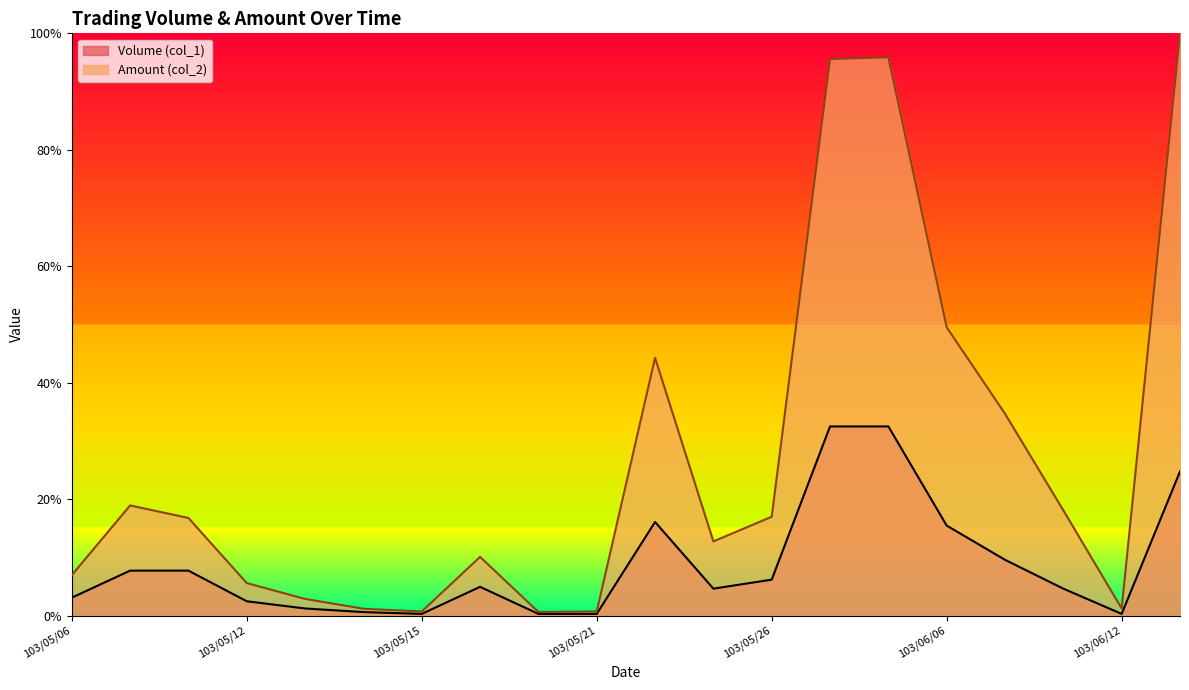

How many data points does each series have?

20